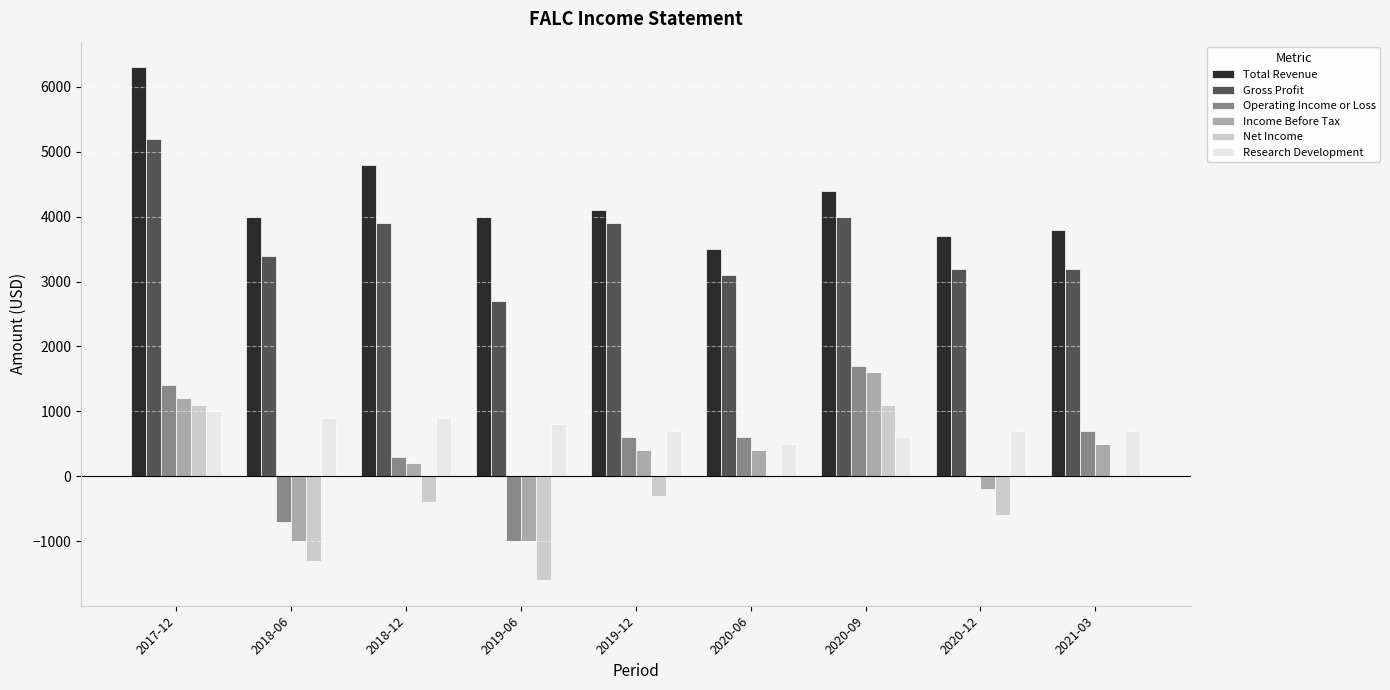

What is the greatest value displayed?

6300